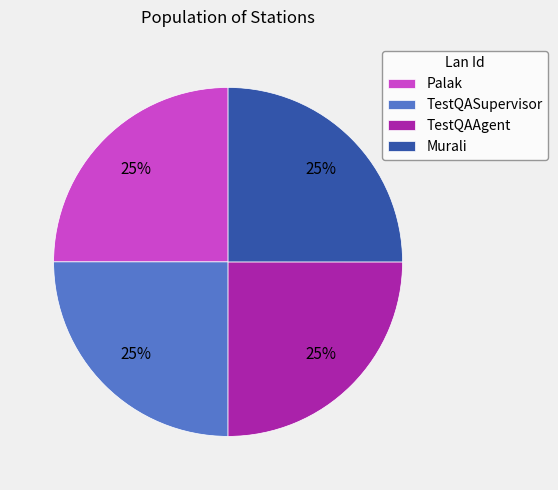

Approximately how many times larger is the value at TestQASupervisor compared to Murali?

1.0